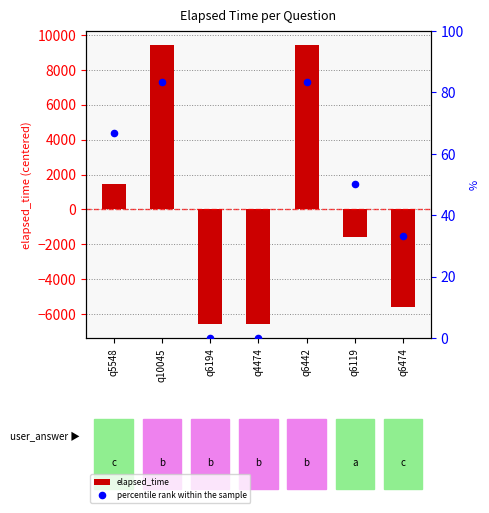

Which series has the largest total across all categories?

percentile rank within the sample